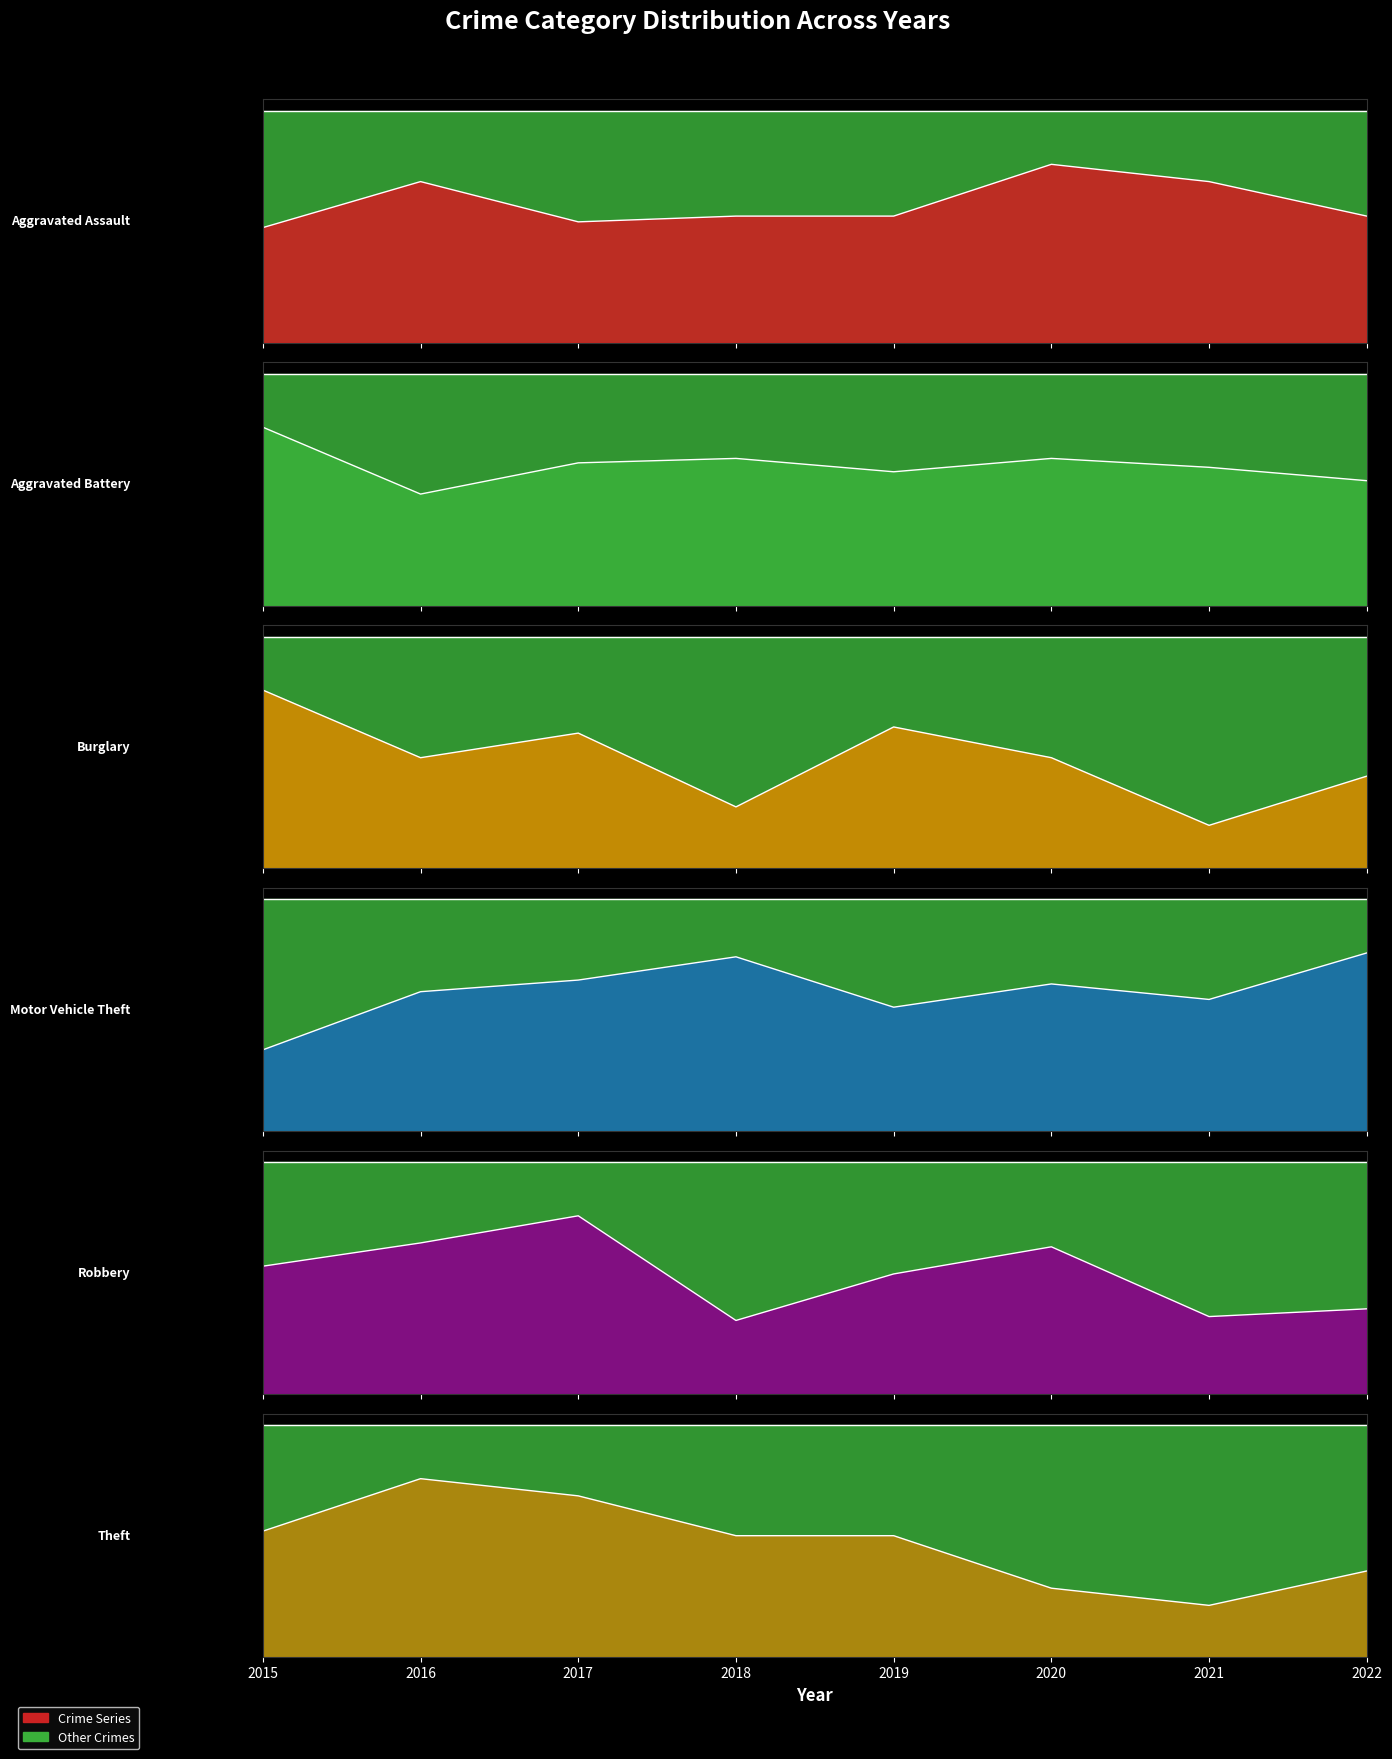

In Aggravated Battery, how many points are higher than both neighbors (excluding endpoints)?

2